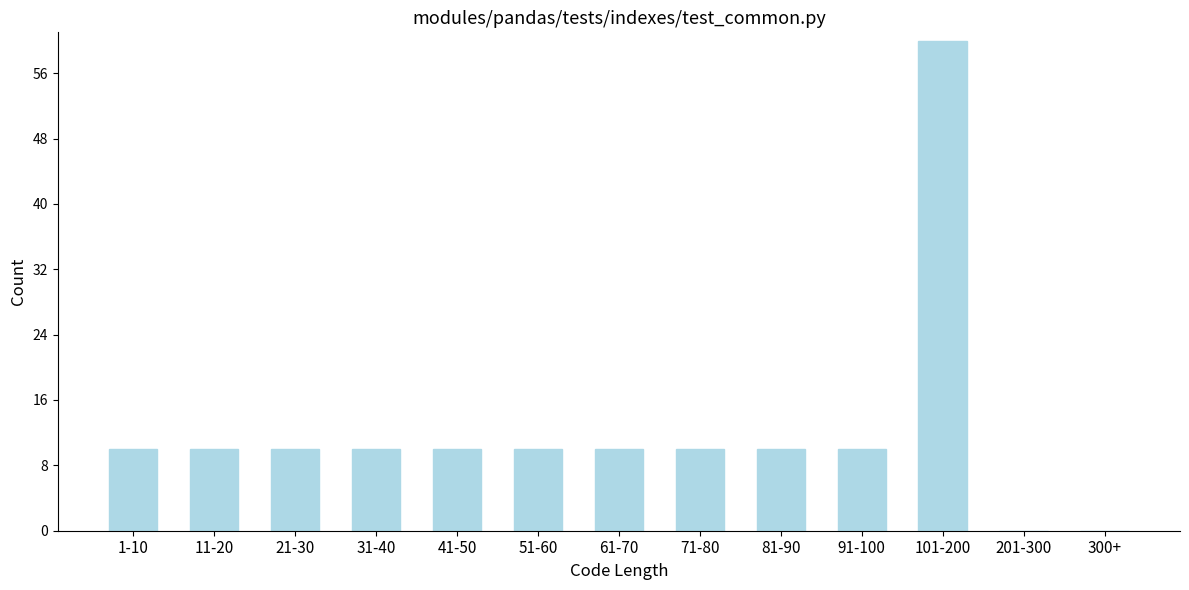

Reading left to right, extract all data points from this chart.

1-10=10	11-20=10	21-30=10	31-40=10	41-50=10	51-60=10	61-70=10	71-80=10	81-90=10	91-100=10	101-200=60	201-300=0	300+=0